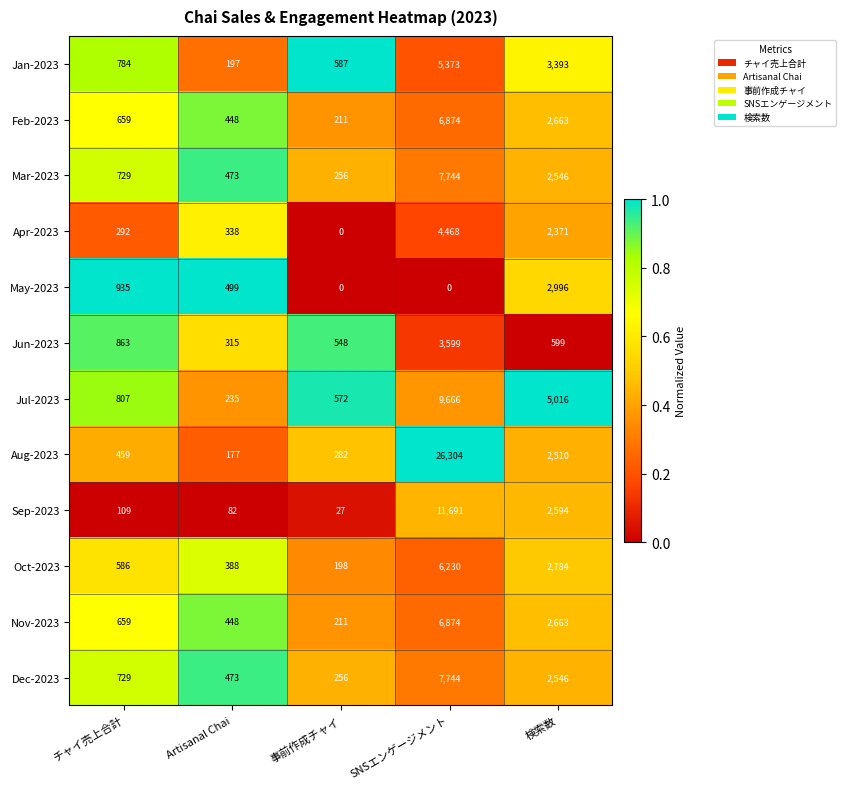

How many data points does each series have?

5